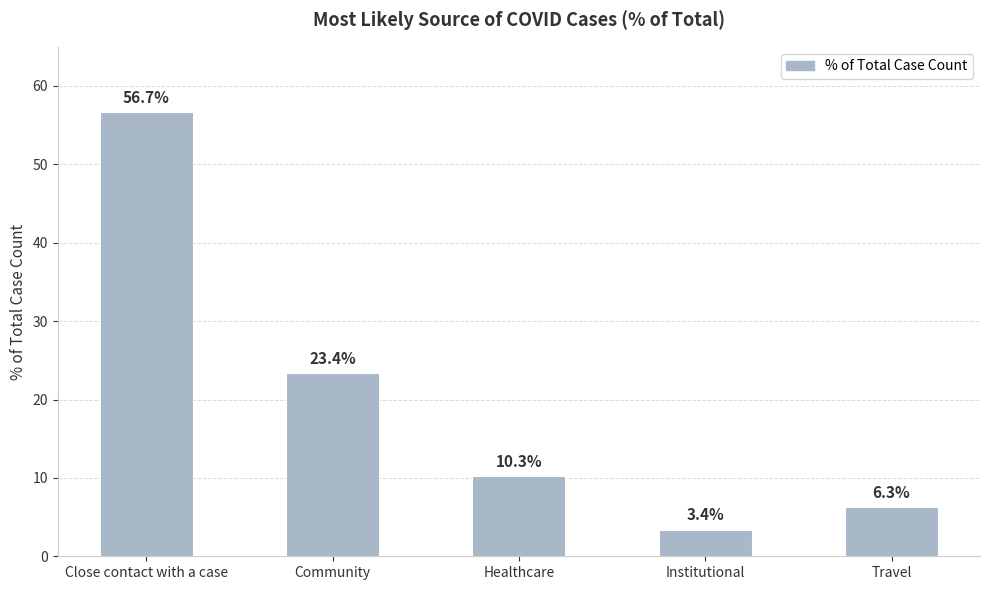

Are the bars horizontal?

No